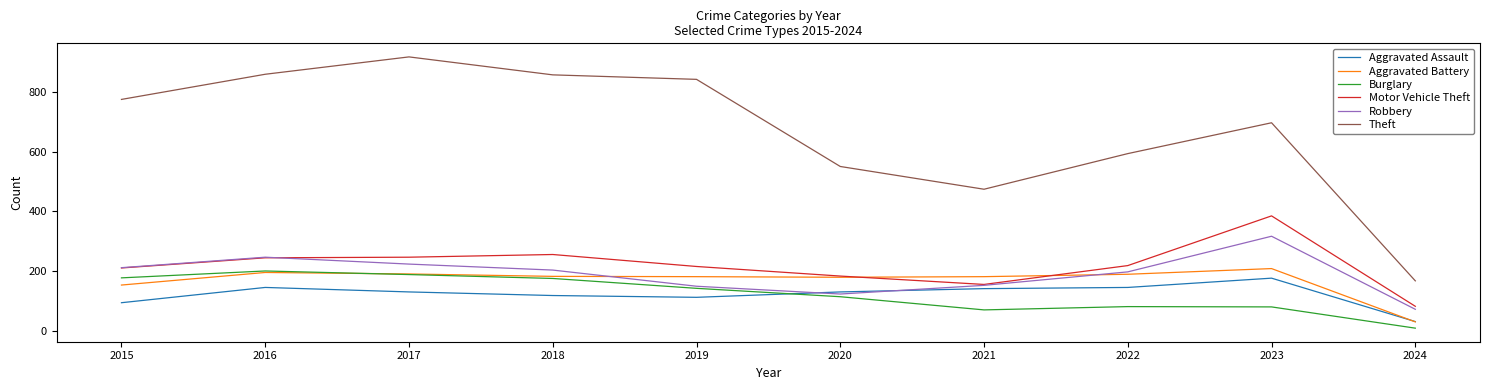

How many intersections are there between Aggravated Assault and Burglary?

1